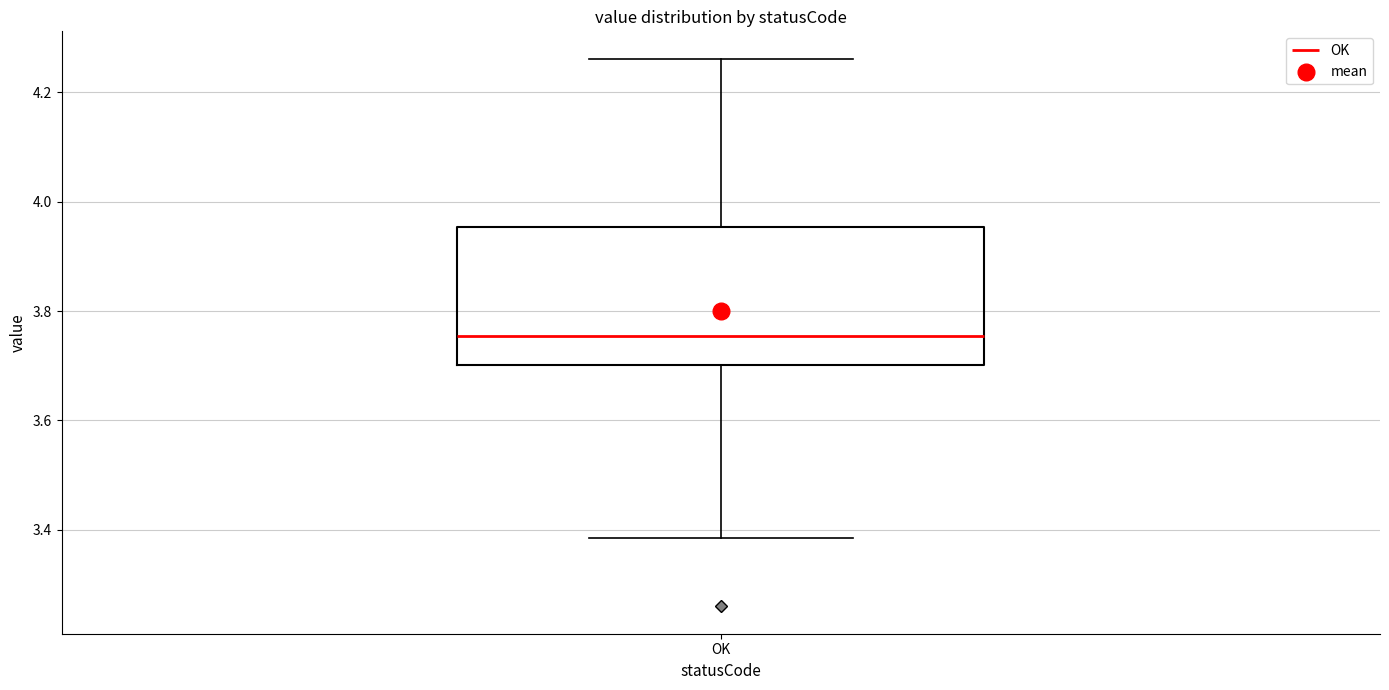

Where does the median line of the box for OK sit on the y-axis? The values are not printed on the chart, so give them approximately, as read against the axis.

3.76